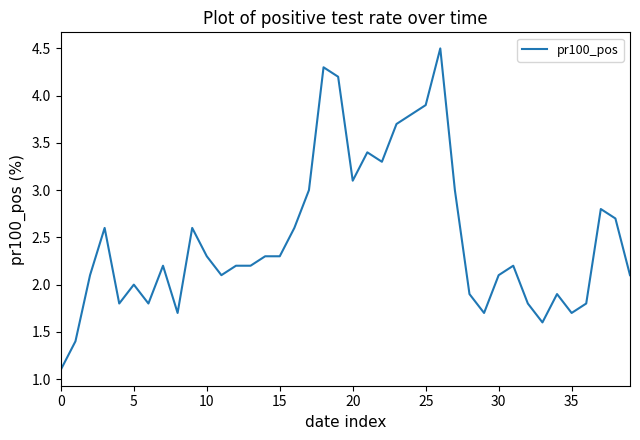

What is the difference between the maximum and minimum values?

3.4